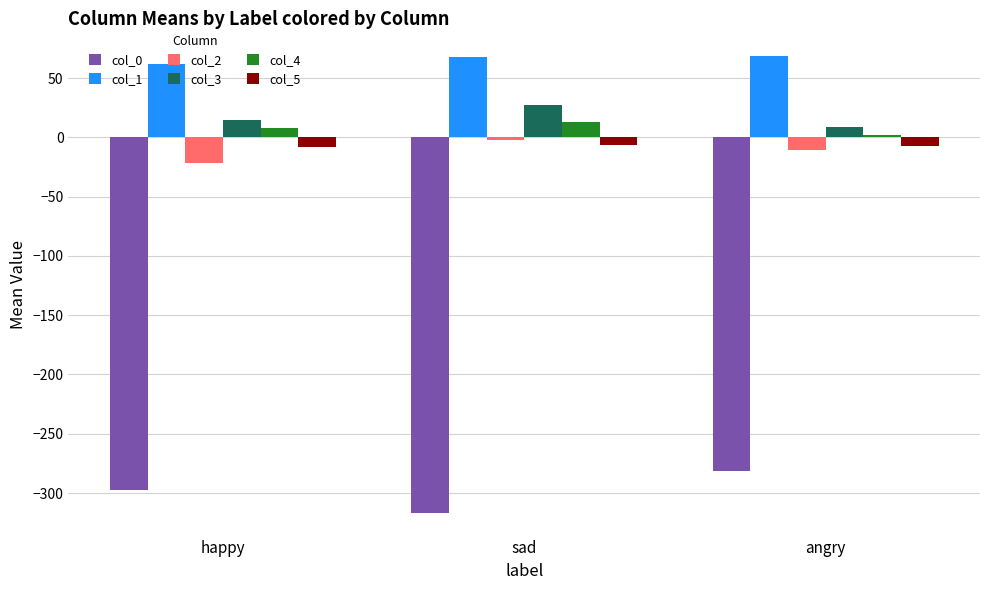

What is the average value of the col_3 series?

16.8